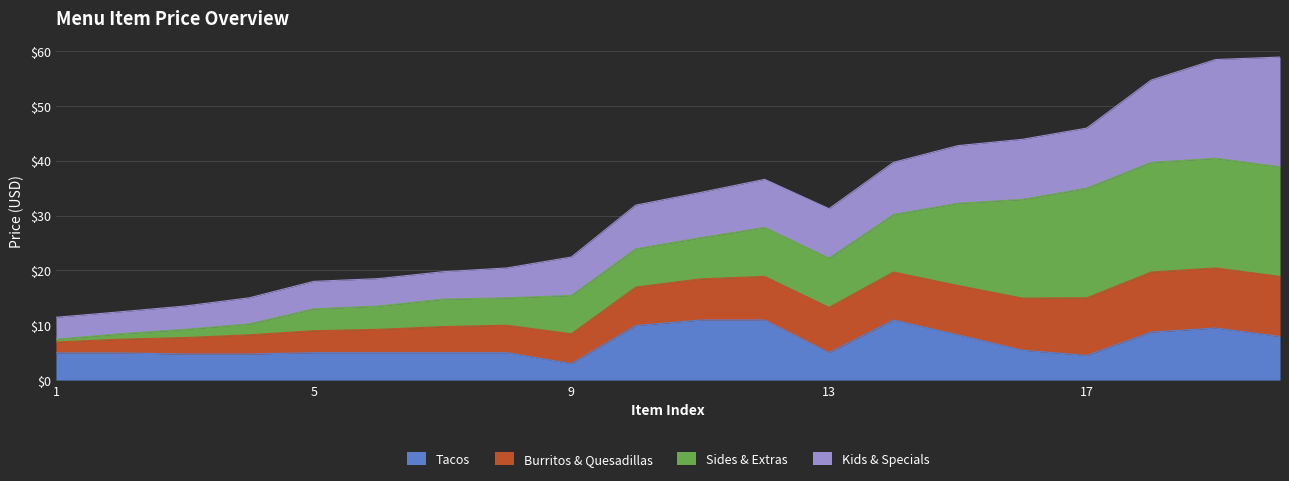

What is the total value across all series at 5?

18.0